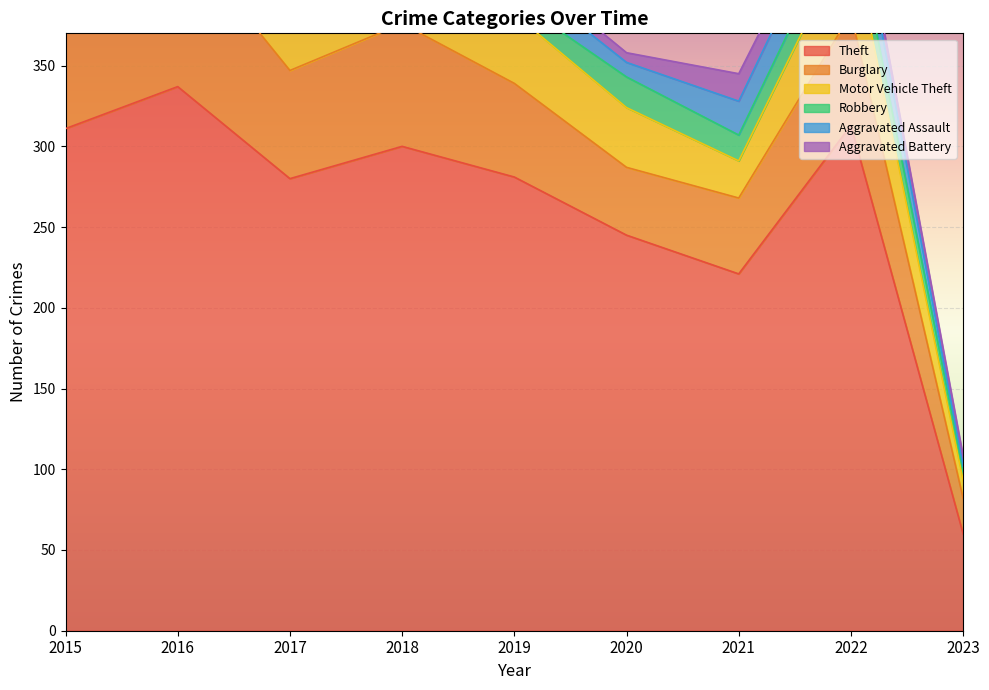

What is the greatest value displayed?

337